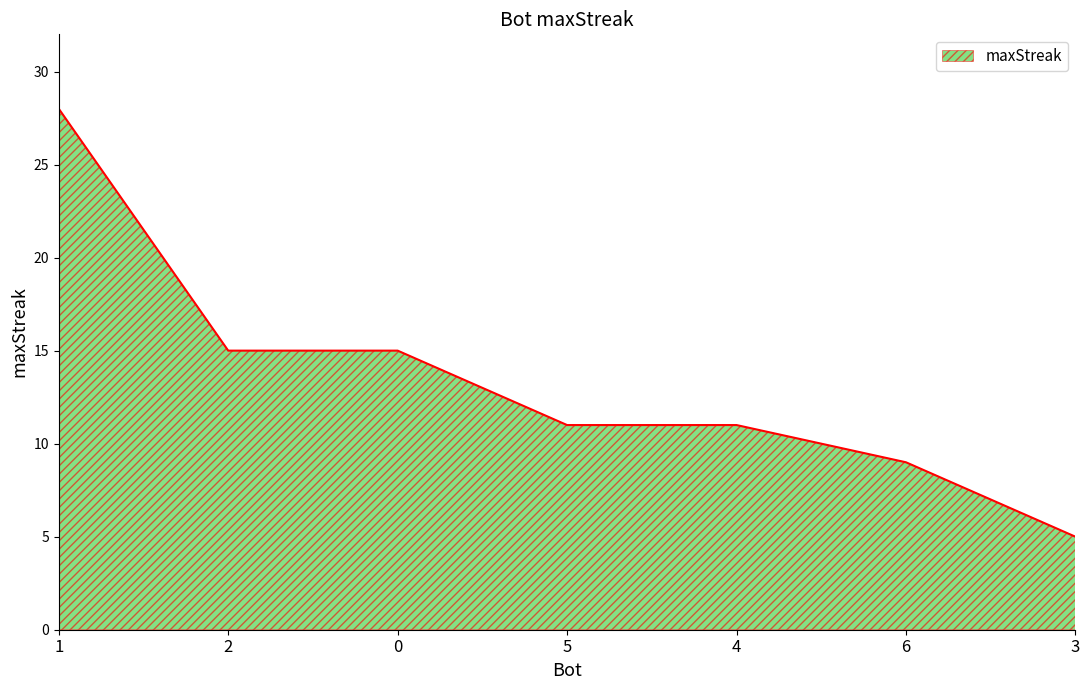

Which label corresponds to the largest value in the chart?

1